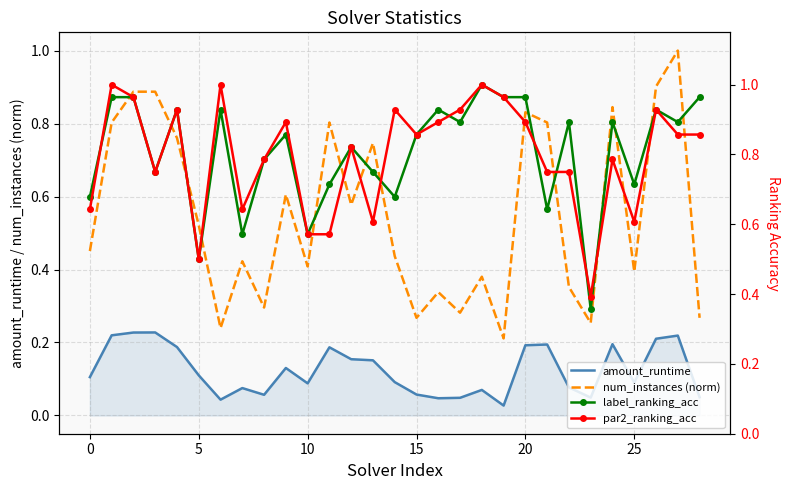

True or false: par2_ranking_acc has a value of 0.3 at 25.

False